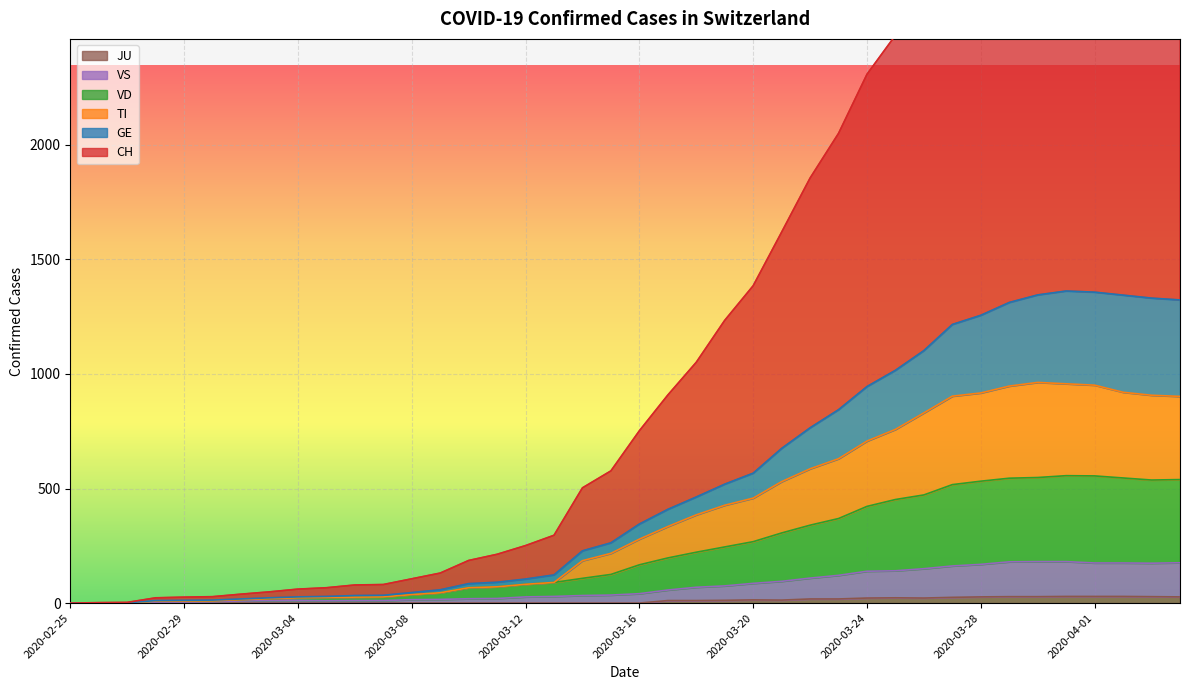

Between 2020-03-04 and 2020-03-18, which series saw the biggest shift?

CH